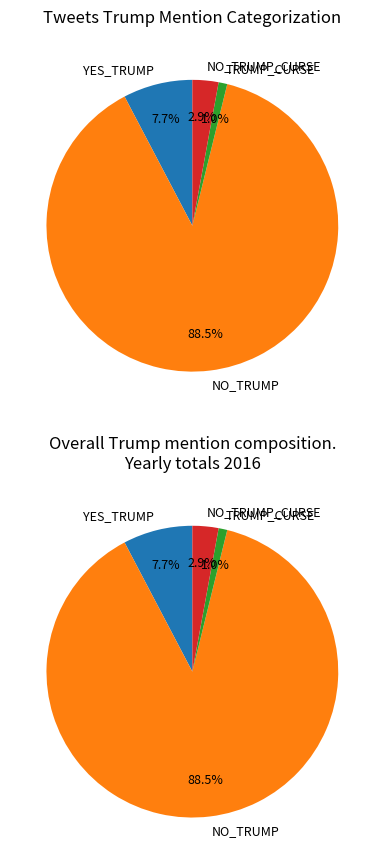

To the nearest percent, what percentage of the pie is NO_TRUMP?

88%